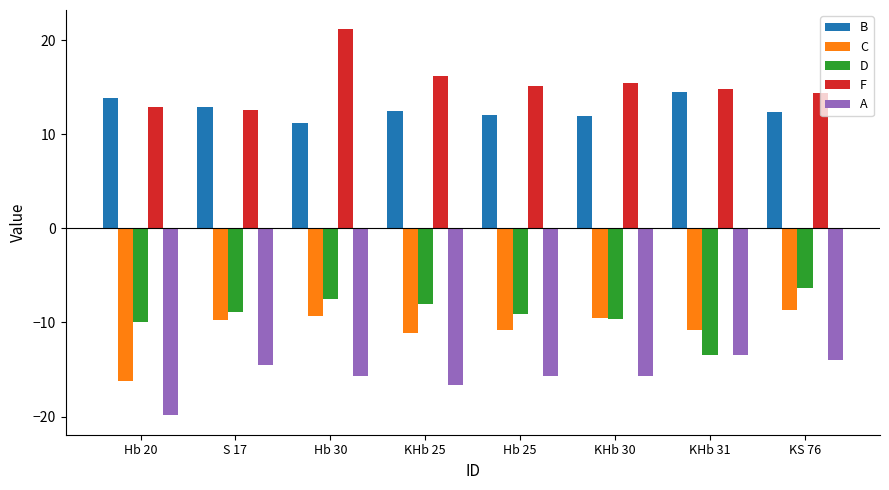

What is the average value of the C series?

-10.8